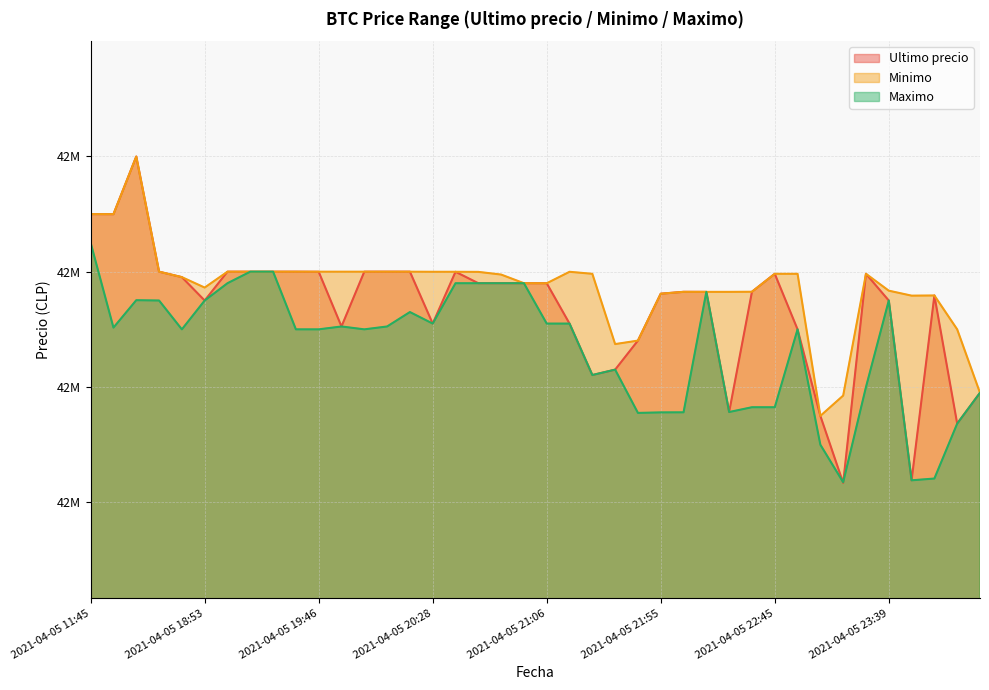

Does the chart display data point markers on the line(s)?

No